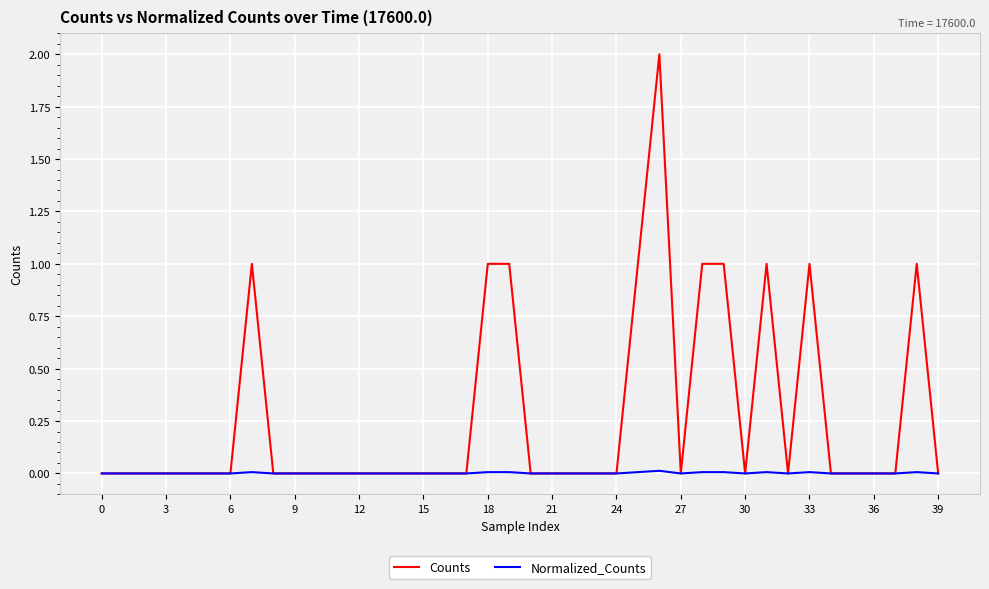

What is the highest value of the Counts series?

2.0